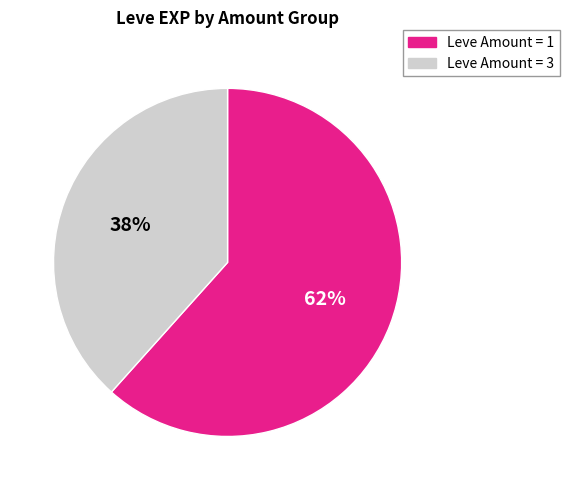

How many segments does this pie chart have?

2